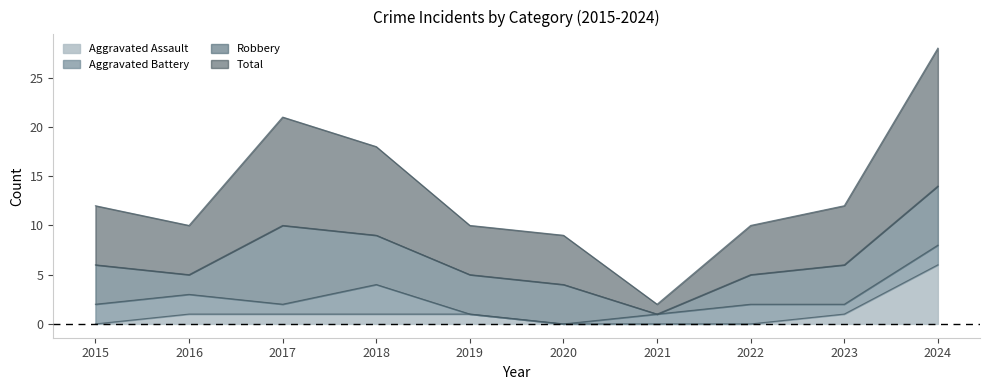

What is the highest value of the Aggravated Assault series?

6